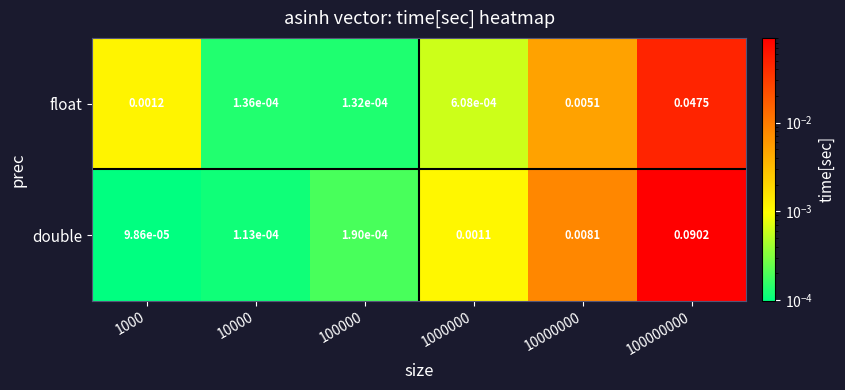

At how many categories does at least one series exceed 0?

6